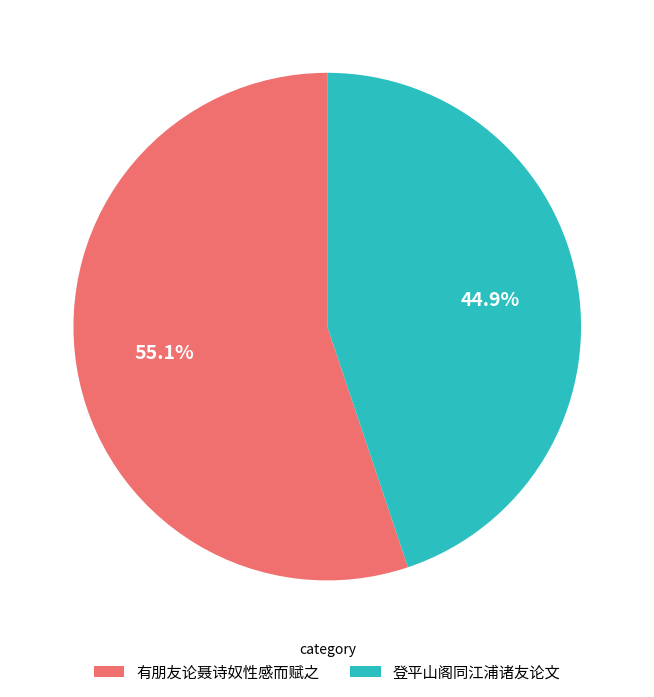

Between 登平山阁同江浦诸友论文 and 有朋友论聂诗奴性感而赋之, which is larger?

有朋友论聂诗奴性感而赋之